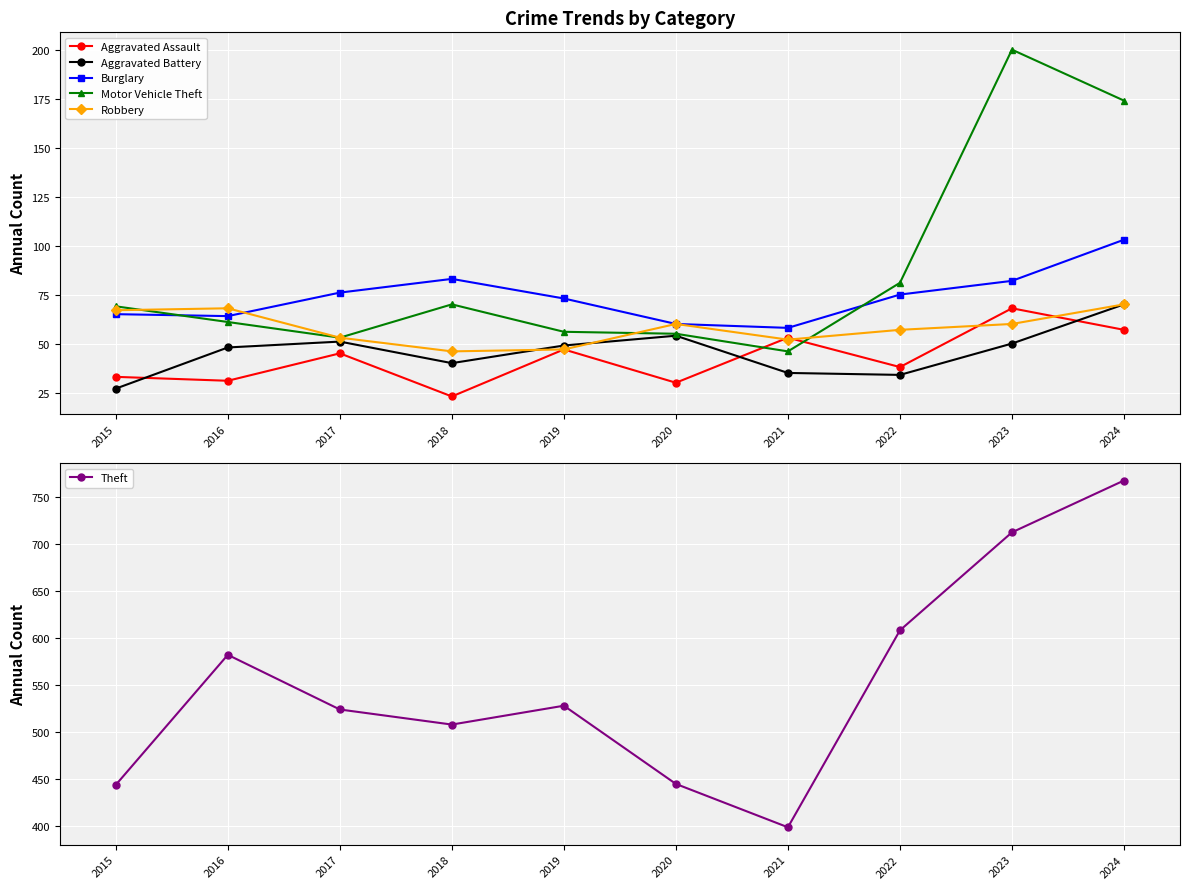

Is it true that Motor Vehicle Theft equals 24 at 2019?

False